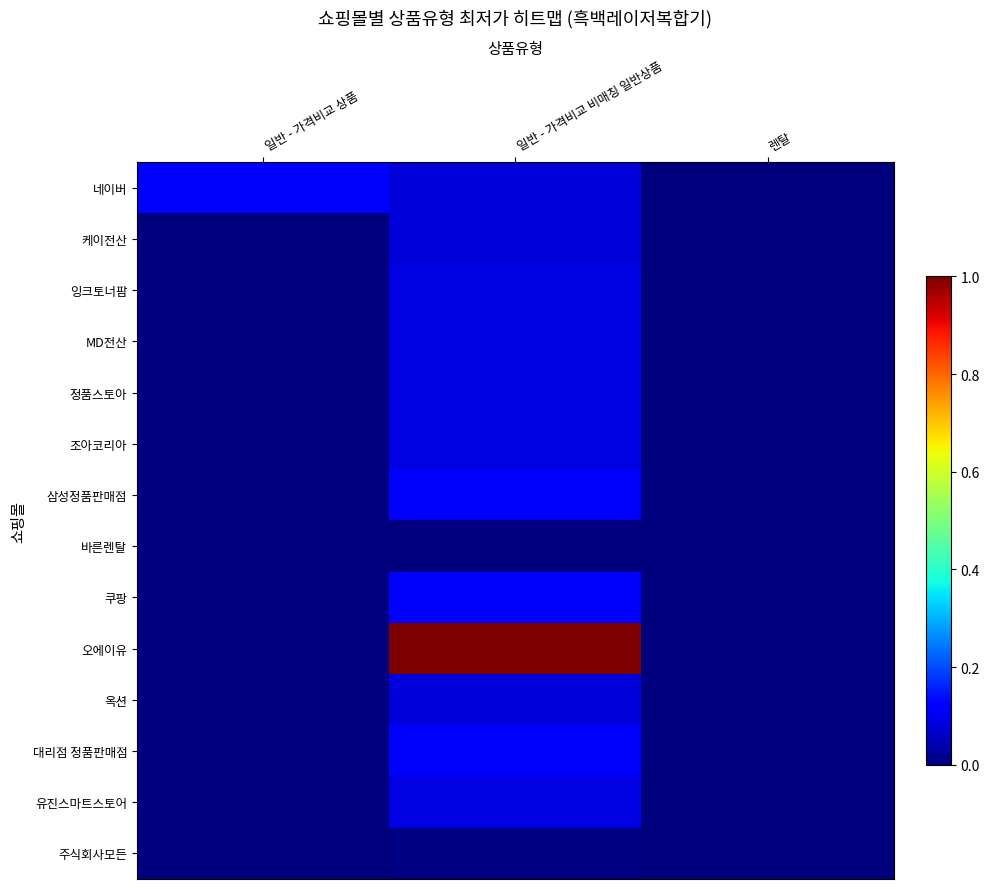

Count the number of categories in the chart.

3